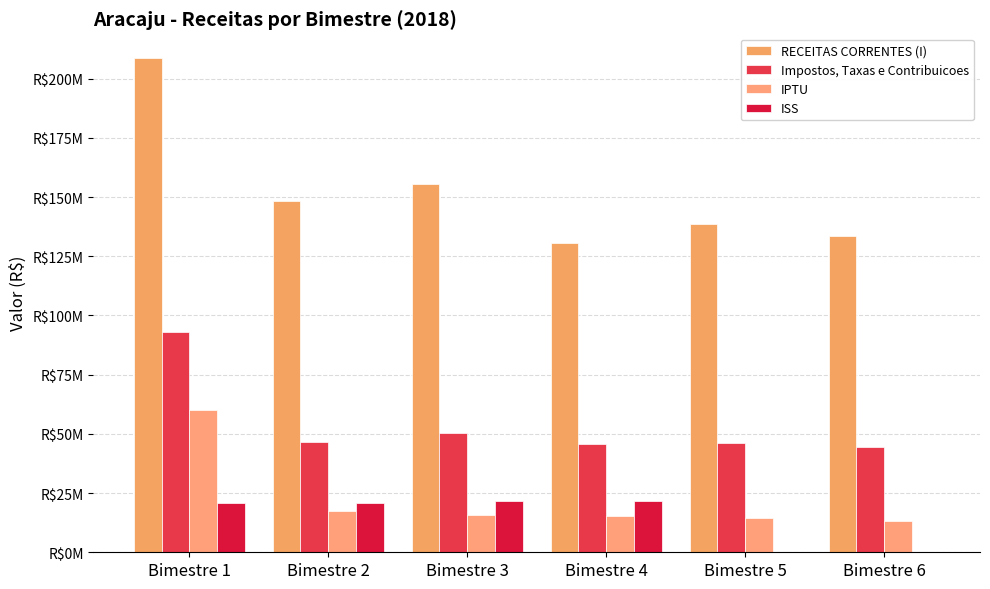

Reading right to left, transcribe all the data shown in this chart.

RECEITAS CORRENTES (I): 133464715.5	138409340.5	130430283.6	155296986.3	148385915.2	208698972.9
Impostos, Taxas e Contribuicoes: 44376040.8	46087944.4	45821109.4	50222491.5	46393408.1	93150832.5
IPTU: 13195209.3	14277380.6	15207379.4	15732553.9	17617199.7	60243950.8
ISS: 0.0	0.0	21450161.9	21635113.9	20734168.1	20850426.3